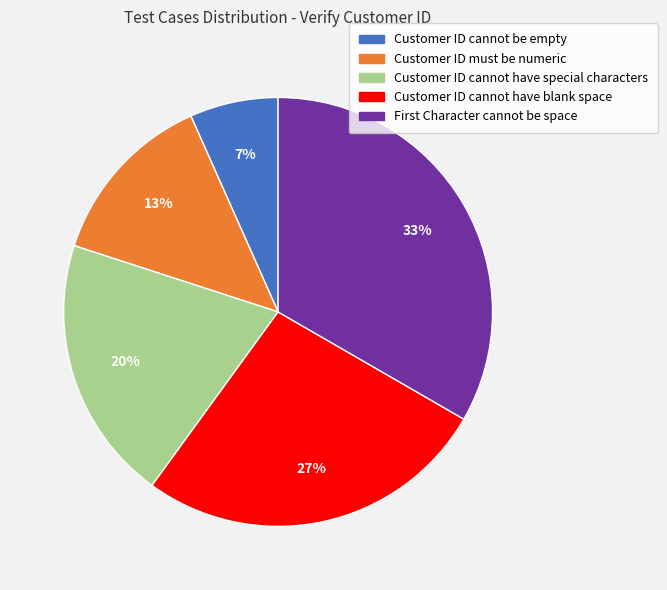

To the nearest percent, what percentage of the pie is Customer ID cannot be empty?

7%